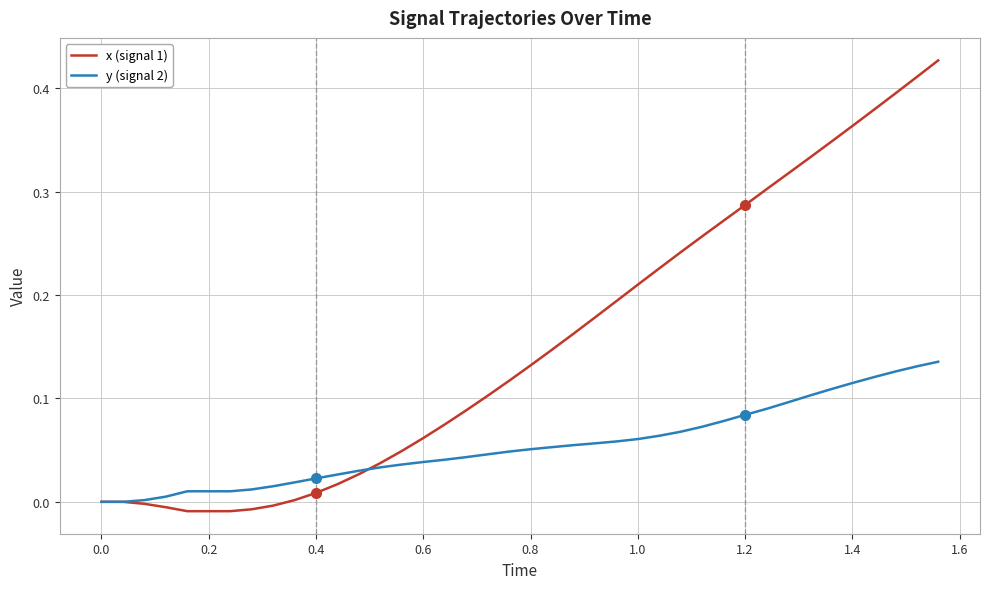

Rank the series by their maximum value, from lowest to highest.

y (signal 2), x (signal 1)